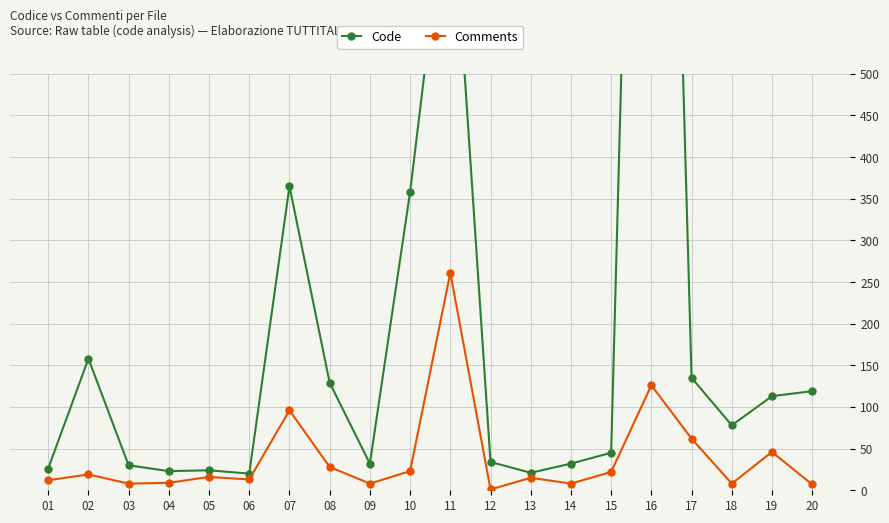

At which category does Comments reach its first local peak?

02